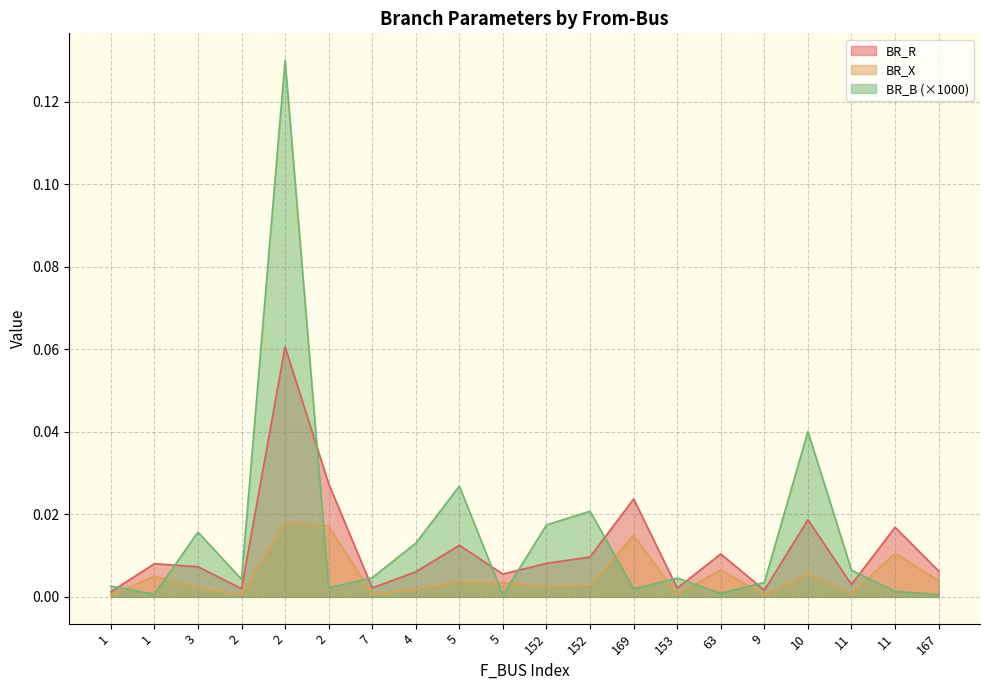

What value does the BR_R series have at 2?

0.1